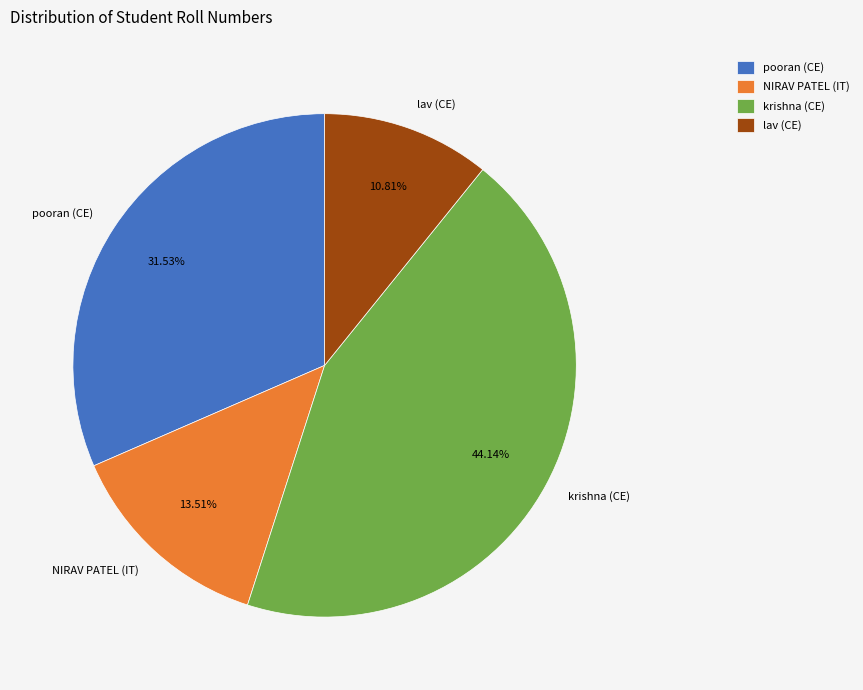

Does any single category account for the majority?

No